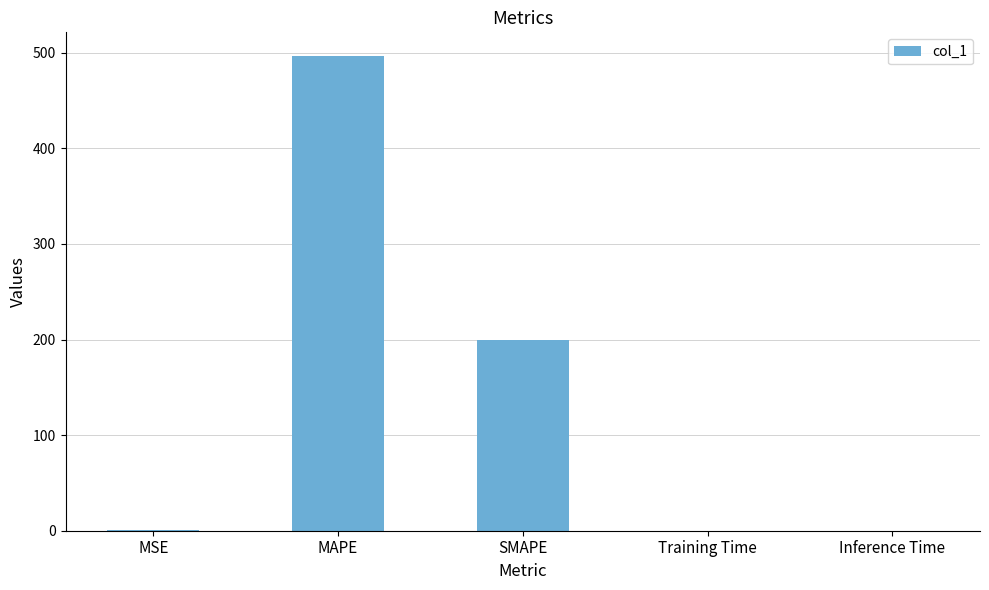

What is the difference between the values at Training Time and SMAPE?

200.0